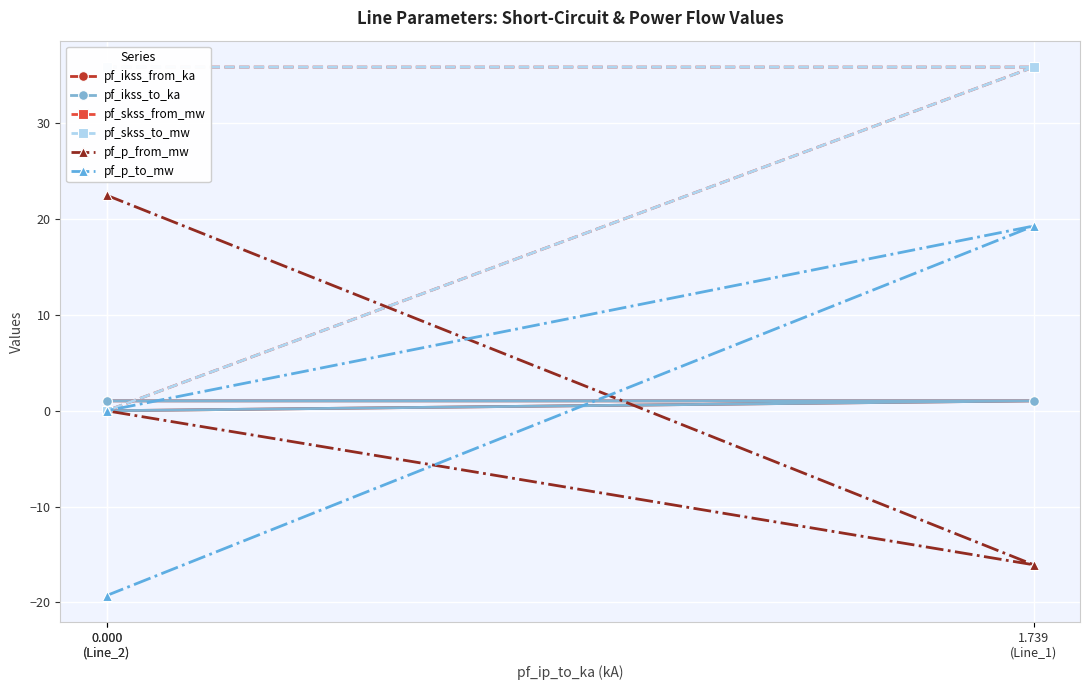

What is the greatest value displayed?

35.9